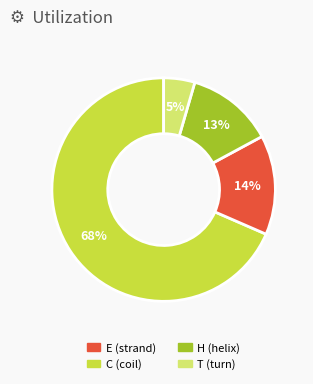

To the nearest percent, what is the average slice percentage?

25%